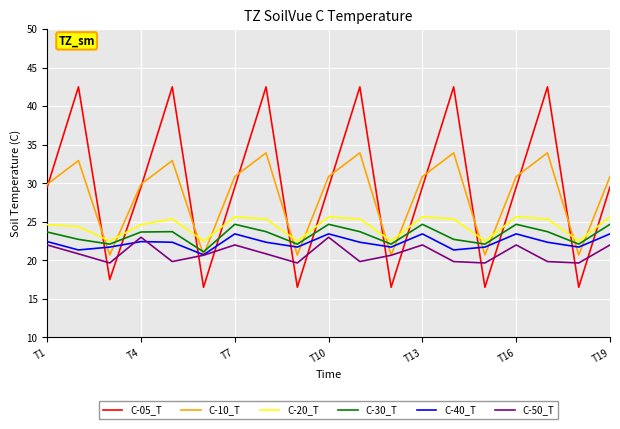

How many times do C-10_T and C-20_T cross each other?

12